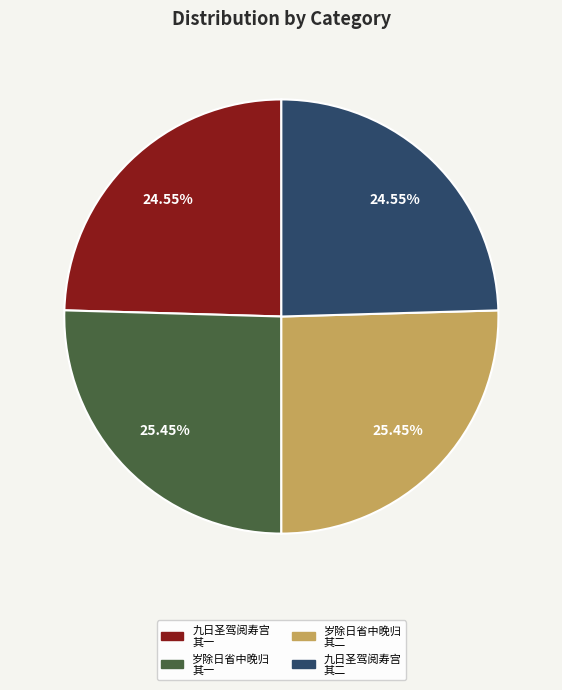

Is there any slice that represents more than half of the pie?

No